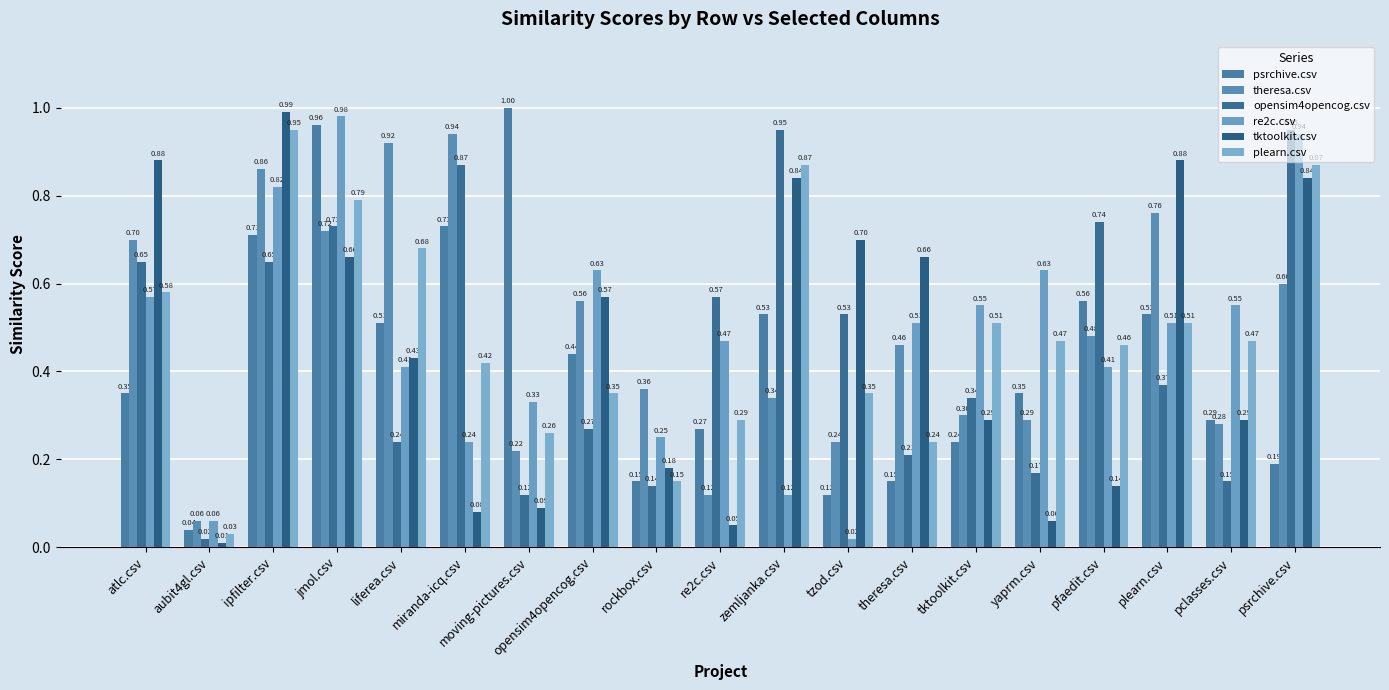

What is the label of the 5th bar from the right?

yaprm.csv